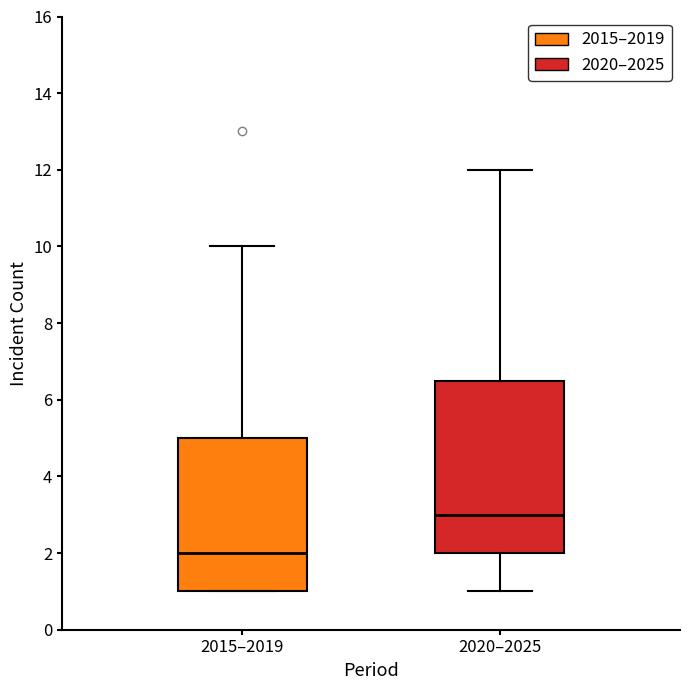

Which box has the highest median line?

2020–2025